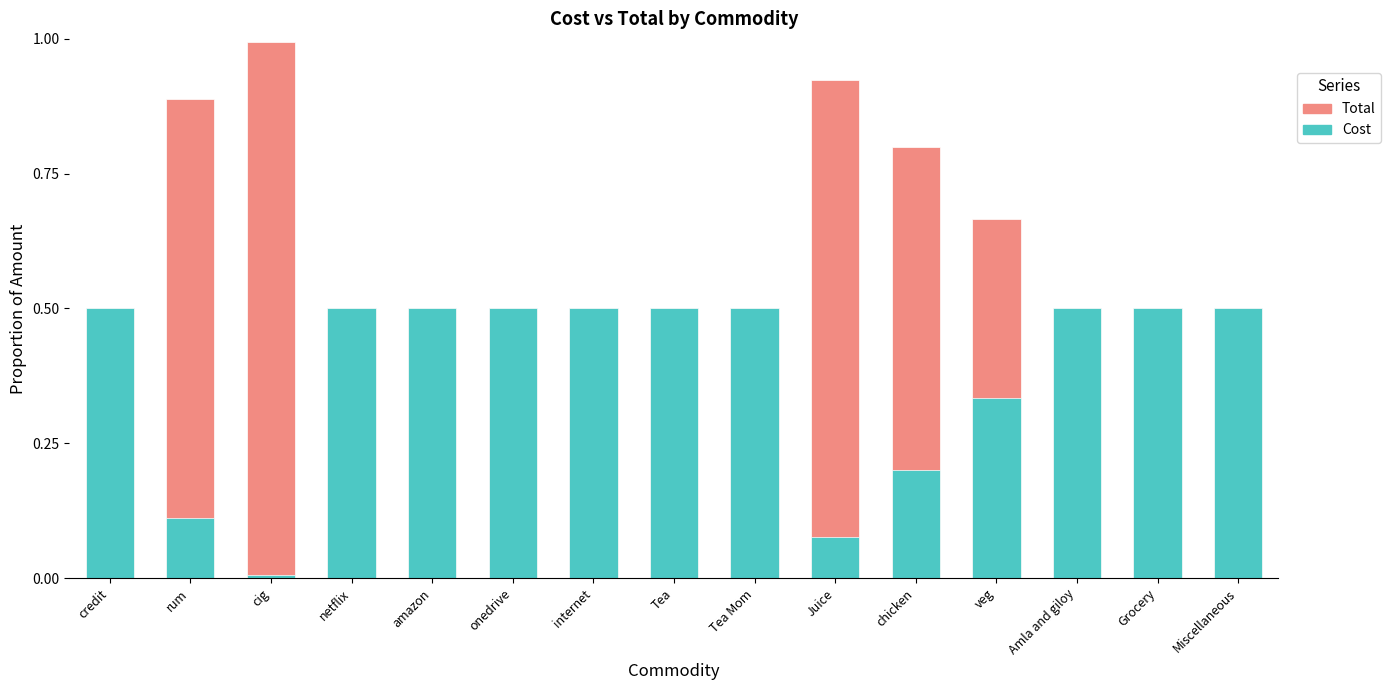

What is the sum of the Cost values at Grocery and onedrive?

1.0